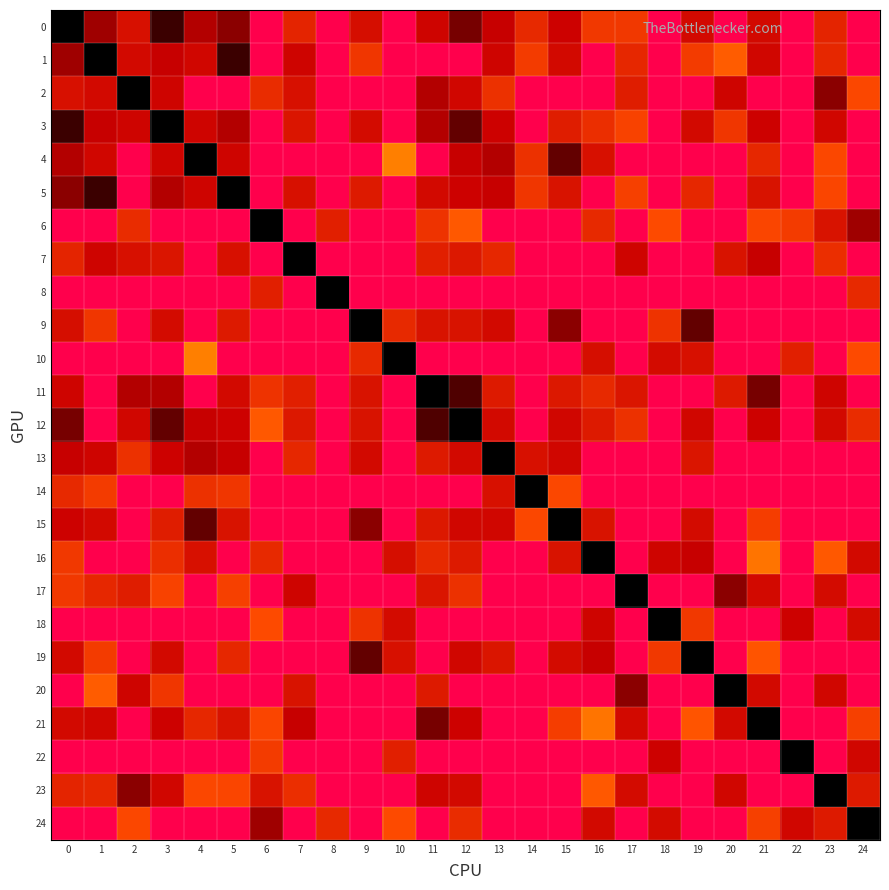

Reading left to right, what are all the values shown in this chart?

0: 0=0.0	1=1.1	2=2.2	3=0.5	4=1.2	5=1.0	6=65.6	7=3.3	8=65.6	9=2.2	10=65.6	11=1.6	12=0.8	13=1.3	14=3.5	15=1.5	16=4.3	17=4.3	18=65.6	19=1.9	20=65.6	21=1.9	22=65.6	23=3.2	24=65.6
1: 0=1.1	1=0.0	2=1.8	3=1.3	4=1.7	5=0.5	6=65.6	7=1.6	8=65.6	9=4.2	10=65.6	11=65.6	12=65.6	13=1.6	14=4.4	15=1.8	16=65.6	17=3.4	18=65.6	19=4.5	20=5.8	21=1.8	22=65.6	23=3.4	24=65.6
2: 0=2.2	1=1.8	2=0.0	3=1.7	4=65.6	5=65.6	6=3.7	7=2.2	8=65.6	9=65.6	10=65.6	11=1.2	12=1.7	13=3.9	14=65.6	15=65.6	16=65.6	17=2.9	18=65.6	19=65.6	20=1.6	21=65.6	22=65.6	23=1.0	24=5.0
3: 0=0.5	1=1.3	2=1.7	3=0.0	4=1.6	5=1.2	6=65.6	7=2.5	8=65.6	9=1.9	10=65.6	11=1.3	12=0.8	13=1.5	14=65.6	15=2.9	16=3.7	17=4.8	18=65.6	19=1.8	20=4.2	21=1.5	22=65.6	23=1.7	24=65.6
4: 0=1.2	1=1.7	2=65.6	3=1.6	4=0.0	5=1.7	6=65.6	7=65.6	8=65.6	9=65.6	10=7.0	11=65.6	12=1.4	13=1.2	14=4.0	15=0.7	16=2.2	17=65.6	18=65.6	19=65.6	20=65.6	21=3.4	22=65.6	23=5.1	24=65.6
5: 0=1.0	1=0.5	2=65.6	3=1.2	4=1.7	5=0.0	6=65.6	7=2.2	8=65.6	9=2.7	10=65.6	11=1.9	12=1.4	13=1.4	14=4.2	15=2.3	16=65.6	17=4.6	18=65.6	19=3.4	20=65.6	21=2.3	22=65.6	23=4.9	24=65.6
6: 0=65.6	1=65.6	2=3.7	3=65.6	4=65.6	5=65.6	6=0.0	7=65.6	8=3.0	9=65.6	10=65.6	11=4.1	12=5.7	13=65.6	14=65.6	15=65.6	16=3.5	17=65.6	18=5.2	19=65.6	20=65.6	21=4.9	22=4.5	23=2.4	24=1.1
7: 0=3.3	1=1.6	2=2.2	3=2.5	4=65.6	5=2.2	6=65.6	7=0.0	8=65.6	9=65.6	10=65.6	11=3.0	12=2.6	13=3.4	14=65.6	15=65.6	16=65.6	17=1.6	18=65.6	19=65.6	20=2.4	21=1.3	22=65.6	23=3.8	24=65.6
8: 0=65.6	1=65.6	2=65.6	3=65.6	4=65.6	5=65.6	6=3.0	7=65.6	8=0.0	9=65.6	10=65.6	11=65.6	12=65.6	13=65.6	14=65.6	15=65.6	16=65.6	17=65.6	18=65.6	19=65.6	20=65.6	21=65.6	22=65.6	23=65.6	24=3.6
9: 0=2.2	1=4.2	2=65.6	3=1.9	4=65.6	5=2.7	6=65.6	7=65.6	8=65.6	9=0.0	10=3.5	11=2.3	12=2.4	13=1.9	14=65.6	15=1.0	16=65.6	17=65.6	18=4.1	19=0.7	20=65.6	21=65.6	22=65.6	23=65.6	24=65.6
10: 0=65.6	1=65.6	2=65.6	3=65.6	4=7.0	5=65.6	6=65.6	7=65.6	8=65.6	9=3.5	10=0.0	11=65.6	12=65.6	13=65.6	14=65.6	15=65.6	16=2.1	17=65.6	18=2.0	19=2.3	20=65.6	21=65.6	22=3.1	23=65.6	24=5.2
11: 0=1.6	1=65.6	2=1.2	3=1.3	4=65.6	5=1.9	6=4.1	7=3.0	8=65.6	9=2.3	10=65.6	11=0.0	12=0.6	13=2.7	14=65.6	15=2.6	16=3.5	17=2.5	18=65.6	19=65.6	20=2.7	21=0.8	22=65.6	23=1.6	24=65.6
12: 0=0.8	1=65.6	2=1.7	3=0.8	4=1.4	5=1.4	6=5.7	7=2.6	8=65.6	9=2.4	10=65.6	11=0.6	12=0.0	13=1.9	14=65.6	15=1.7	16=2.7	17=3.9	18=65.6	19=1.7	20=65.6	21=1.5	22=65.6	23=1.9	24=3.6
13: 0=1.3	1=1.6	2=3.9	3=1.5	4=1.2	5=1.4	6=65.6	7=3.4	8=65.6	9=1.9	10=65.6	11=2.7	12=1.9	13=0.0	14=2.2	15=1.7	16=65.6	17=65.6	18=65.6	19=2.5	20=65.6	21=65.6	22=65.6	23=65.6	24=65.6
14: 0=3.5	1=4.4	2=65.6	3=65.6	4=4.0	5=4.2	6=65.6	7=65.6	8=65.6	9=65.6	10=65.6	11=65.6	12=65.6	13=2.2	14=0.0	15=5.1	16=65.6	17=65.6	18=65.6	19=65.6	20=65.6	21=65.6	22=65.6	23=65.6	24=65.6
15: 0=1.5	1=1.8	2=65.6	3=2.9	4=0.7	5=2.3	6=65.6	7=65.6	8=65.6	9=1.0	10=65.6	11=2.6	12=1.7	13=1.7	14=5.1	15=0.0	16=2.4	17=65.6	18=65.6	19=2.0	20=65.6	21=4.6	22=65.6	23=65.6	24=65.6
16: 0=4.3	1=65.6	2=65.6	3=3.7	4=2.2	5=65.6	6=3.5	7=65.6	8=65.6	9=65.6	10=2.1	11=3.5	12=2.7	13=65.6	14=65.6	15=2.4	16=0.0	17=65.6	18=1.6	19=1.3	20=65.6	21=6.6	22=65.6	23=5.7	24=1.9
17: 0=4.3	1=3.4	2=2.9	3=4.8	4=65.6	5=4.6	6=65.6	7=1.6	8=65.6	9=65.6	10=65.6	11=2.5	12=3.9	13=65.6	14=65.6	15=65.6	16=65.6	17=0.0	18=65.6	19=65.6	20=1.0	21=1.9	22=65.6	23=2.0	24=65.6
18: 0=65.6	1=65.6	2=65.6	3=65.6	4=65.6	5=65.6	6=5.2	7=65.6	8=65.6	9=4.1	10=2.0	11=65.6	12=65.6	13=65.6	14=65.6	15=65.6	16=1.6	17=65.6	18=0.0	19=4.3	20=65.6	21=65.6	22=1.4	23=65.6	24=1.9
19: 0=1.9	1=4.5	2=65.6	3=1.8	4=65.6	5=3.4	6=65.6	7=65.6	8=65.6	9=0.7	10=2.3	11=65.6	12=1.7	13=2.5	14=65.6	15=2.0	16=1.3	17=65.6	18=4.3	19=0.0	20=65.6	21=5.6	22=65.6	23=65.6	24=65.6
20: 0=65.6	1=5.8	2=1.6	3=4.2	4=65.6	5=65.6	6=65.6	7=2.4	8=65.6	9=65.6	10=65.6	11=2.7	12=65.6	13=65.6	14=65.6	15=65.6	16=65.6	17=1.0	18=65.6	19=65.6	20=0.0	21=1.9	22=65.6	23=1.7	24=65.6
21: 0=1.9	1=1.8	2=65.6	3=1.5	4=3.4	5=2.3	6=4.9	7=1.3	8=65.6	9=65.6	10=65.6	11=0.8	12=1.5	13=65.6	14=65.6	15=4.6	16=6.6	17=1.9	18=65.6	19=5.6	20=1.9	21=0.0	22=65.6	23=65.6	24=4.7
22: 0=65.6	1=65.6	2=65.6	3=65.6	4=65.6	5=65.6	6=4.5	7=65.6	8=65.6	9=65.6	10=3.1	11=65.6	12=65.6	13=65.6	14=65.6	15=65.6	16=65.6	17=65.6	18=1.4	19=65.6	20=65.6	21=65.6	22=0.0	23=65.6	24=1.8
23: 0=3.2	1=3.4	2=1.0	3=1.7	4=5.1	5=4.9	6=2.4	7=3.8	8=65.6	9=65.6	10=65.6	11=1.6	12=1.9	13=65.6	14=65.6	15=65.6	16=5.7	17=2.0	18=65.6	19=65.6	20=1.7	21=65.6	22=65.6	23=0.0	24=2.7
24: 0=65.6	1=65.6	2=5.0	3=65.6	4=65.6	5=65.6	6=1.1	7=65.6	8=3.6	9=65.6	10=5.2	11=65.6	12=3.6	13=65.6	14=65.6	15=65.6	16=1.9	17=65.6	18=1.9	19=65.6	20=65.6	21=4.7	22=1.8	23=2.7	24=0.0